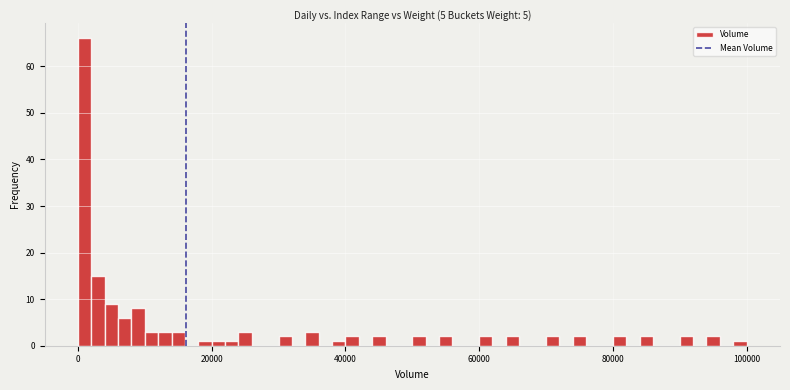

Around what value on the x-axis is the tallest bar? Give the approximate position of its centre, as read against the axis.

2000